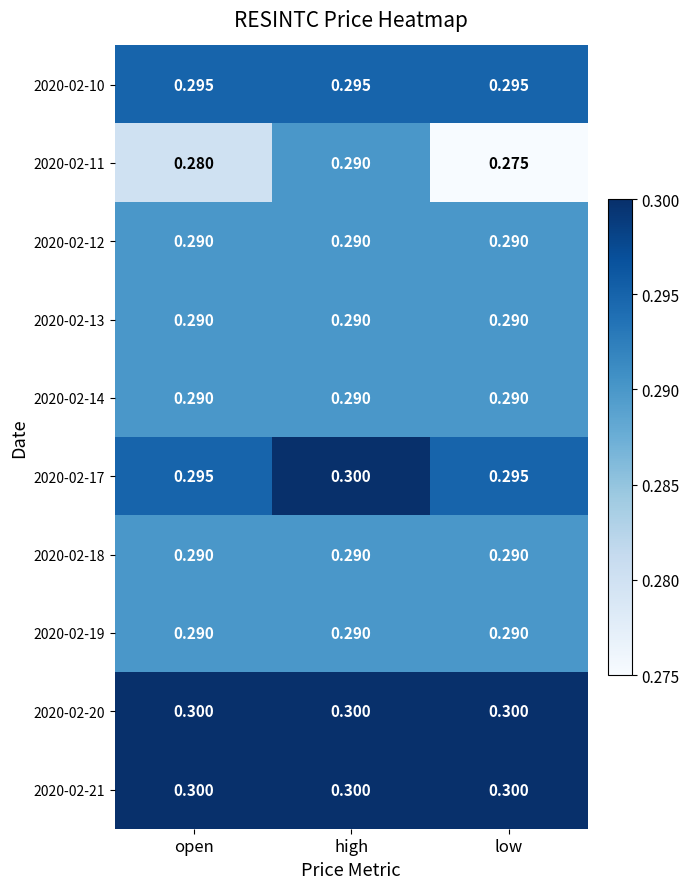

At which category is the sum across all series the highest?

high